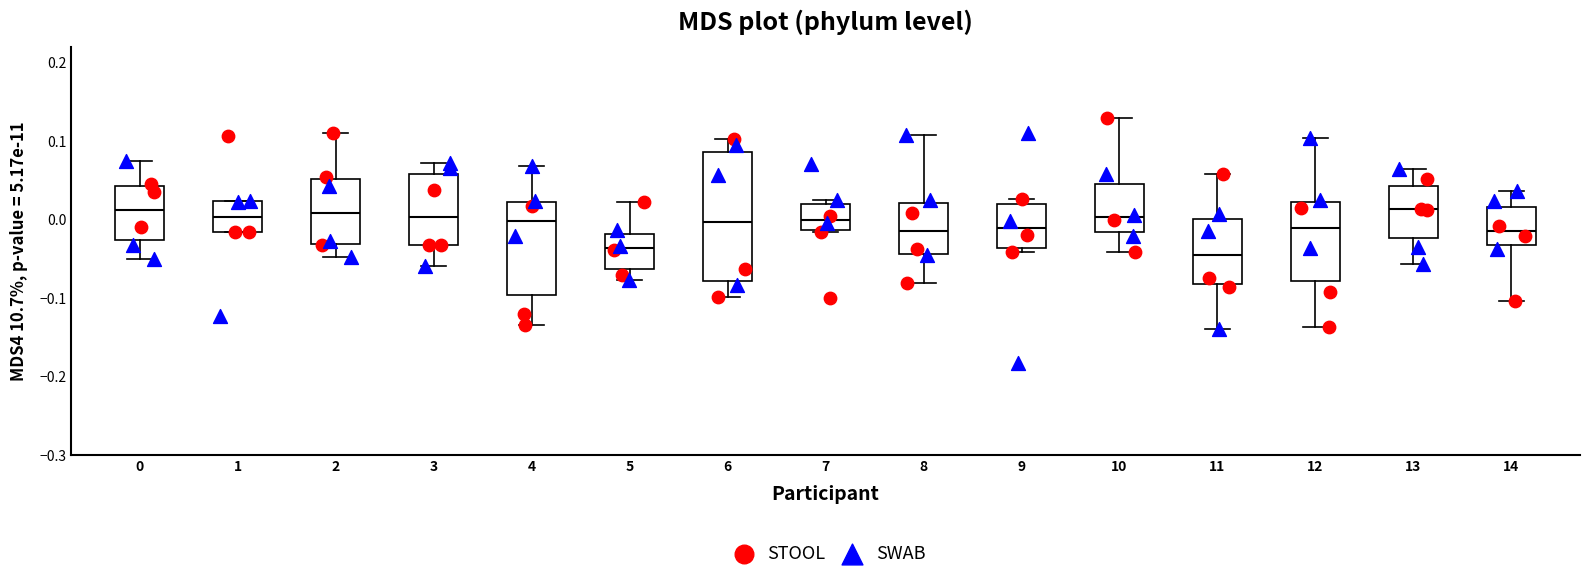

Where does the median line of the box at x = 12 sit on the y-axis? The values are not printed on the chart, so give them approximately, as read against the axis.

-0.01